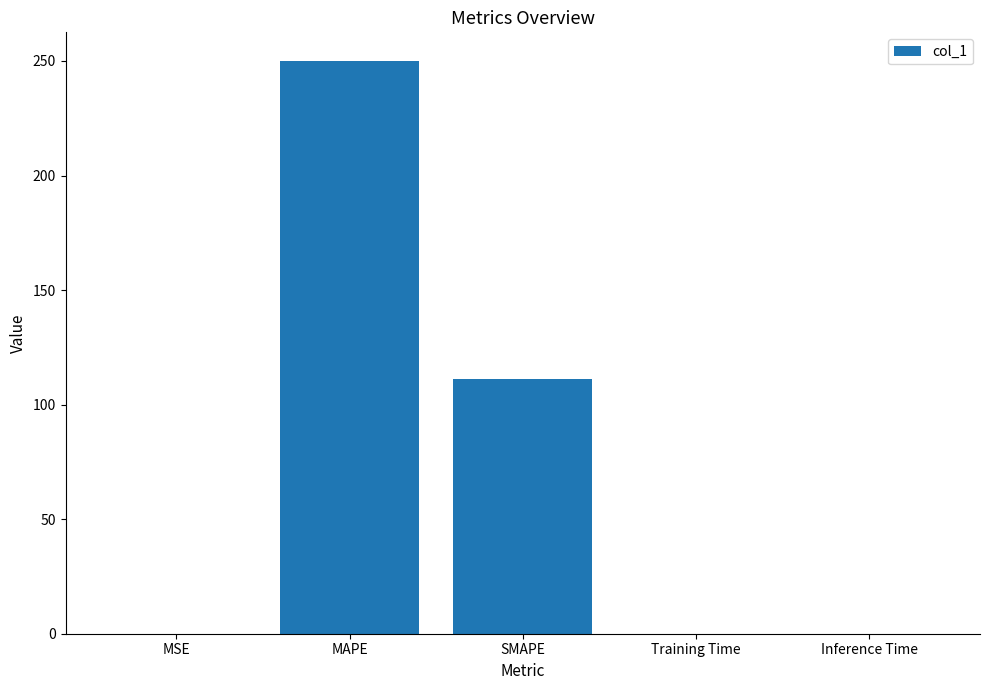

The chart shows a value of 0.0 at MSE. True or false?

True